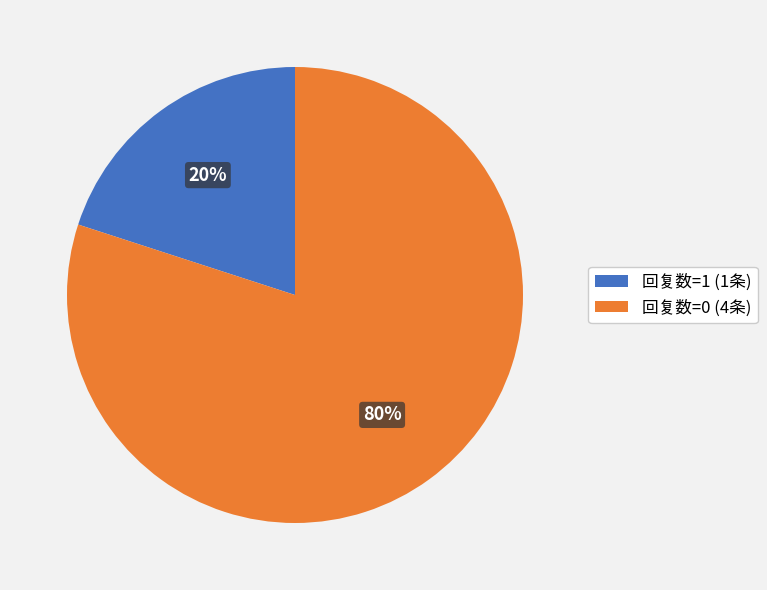

Do 回复数=0 (4条) and 回复数=1 (1条) together represent more than half of the pie?

Yes